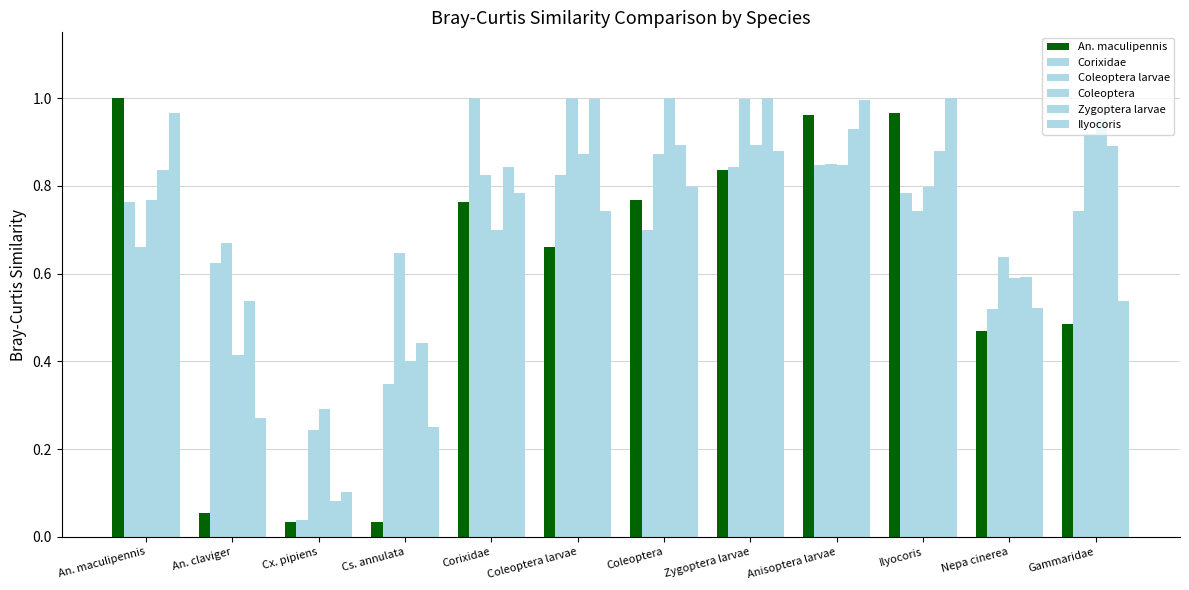

Is the value of Coleoptera at Ilyocoris greater than the value of Coleoptera larvae at Coleoptera?

No